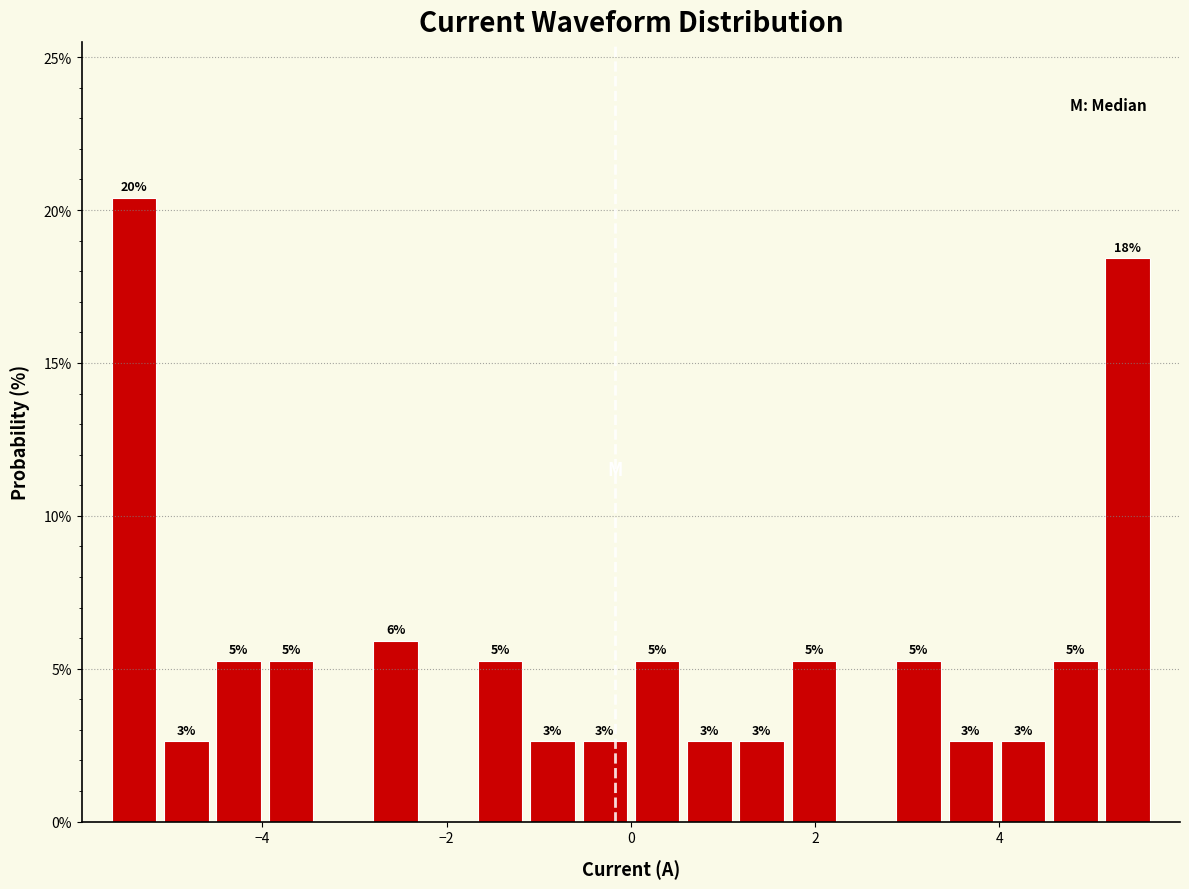

Read against the x-axis, roughly where is the centre of the tallest bar?

-5.4